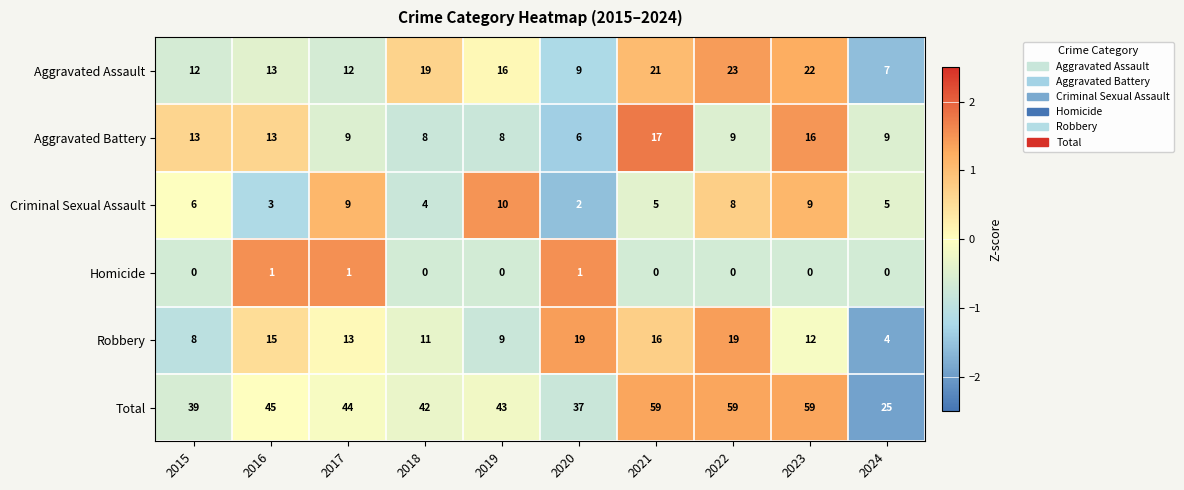

List the series in order of their peak value, highest first.

Total, Aggravated Assault, Robbery, Aggravated Battery, Criminal Sexual Assault, Homicide